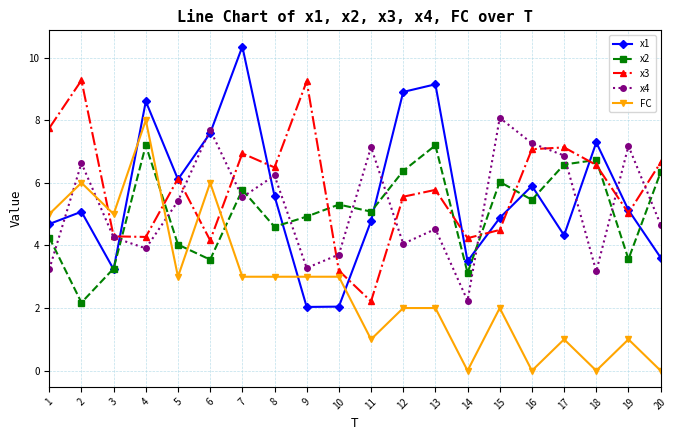

What is the value of the x4 point at the 1st from the left?

3.2